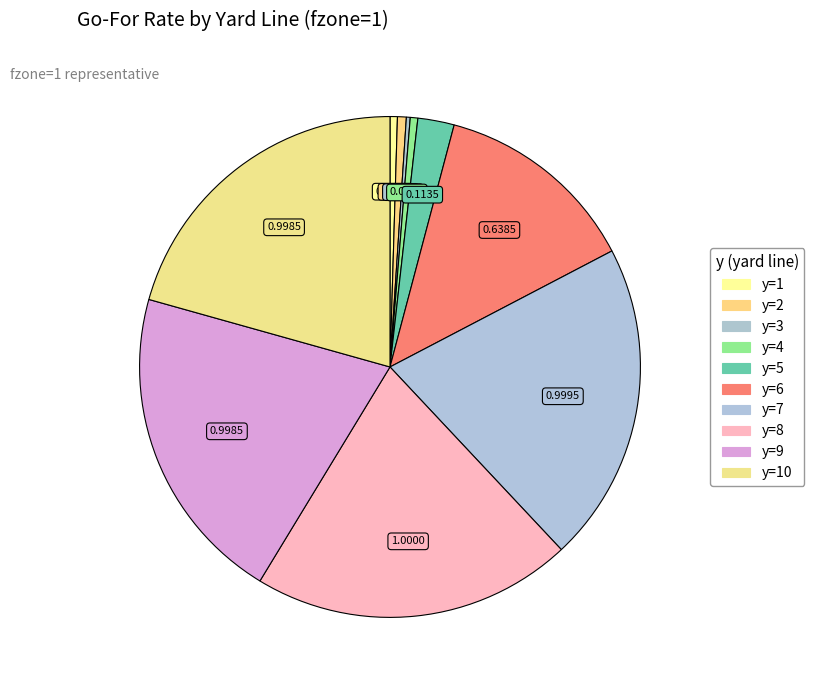

Does any single category account for the majority?

No